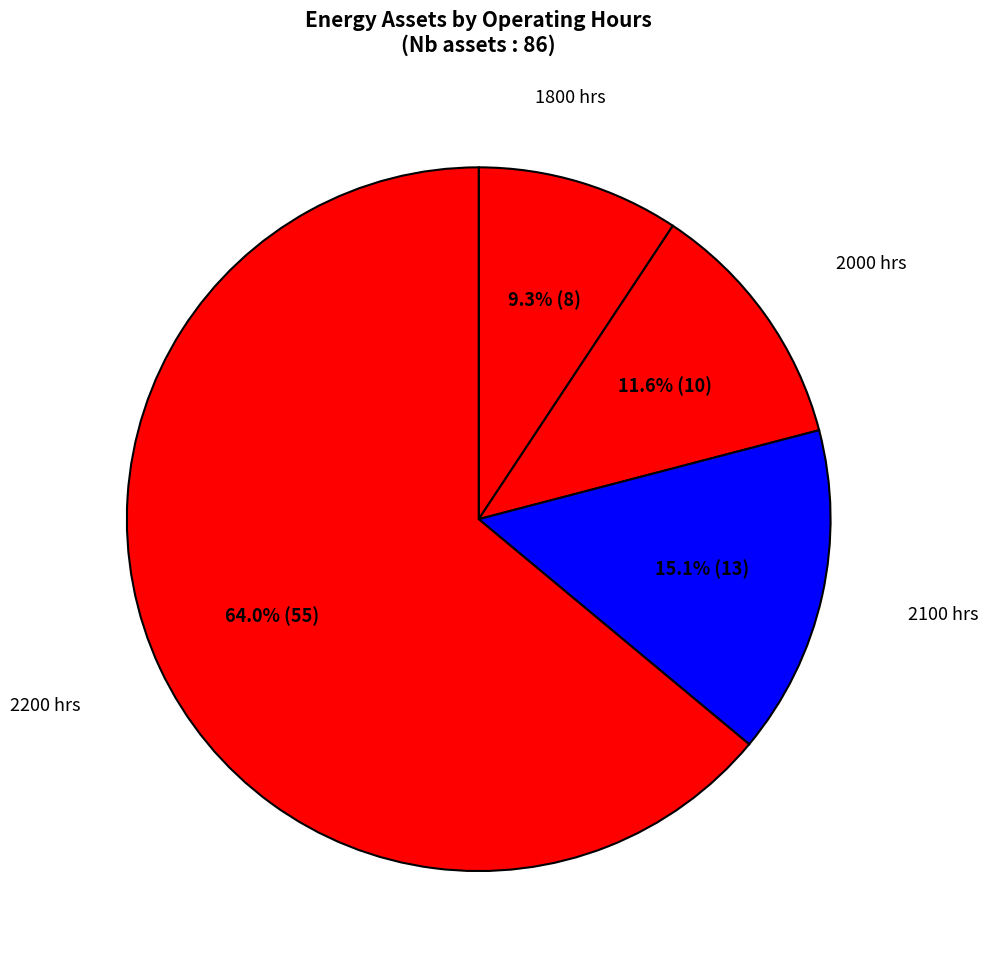

Count the number of slices in the pie.

4